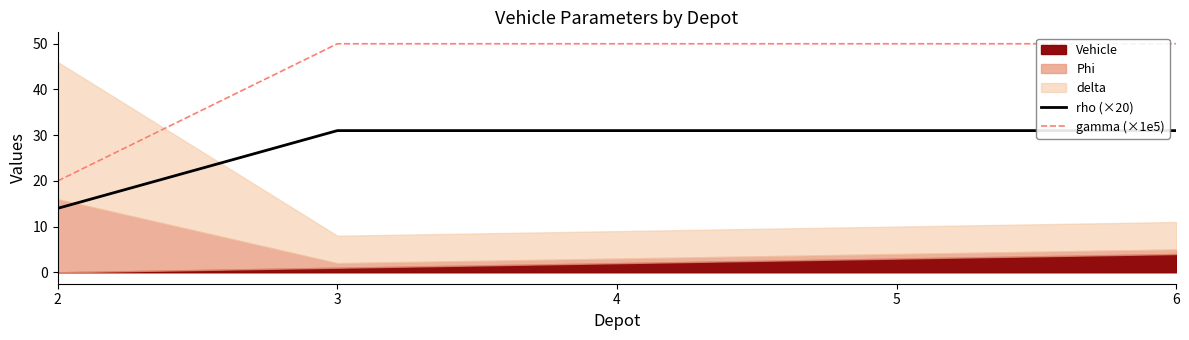

The gamma (×1e5) series shows 20 at 4. True or false?

False